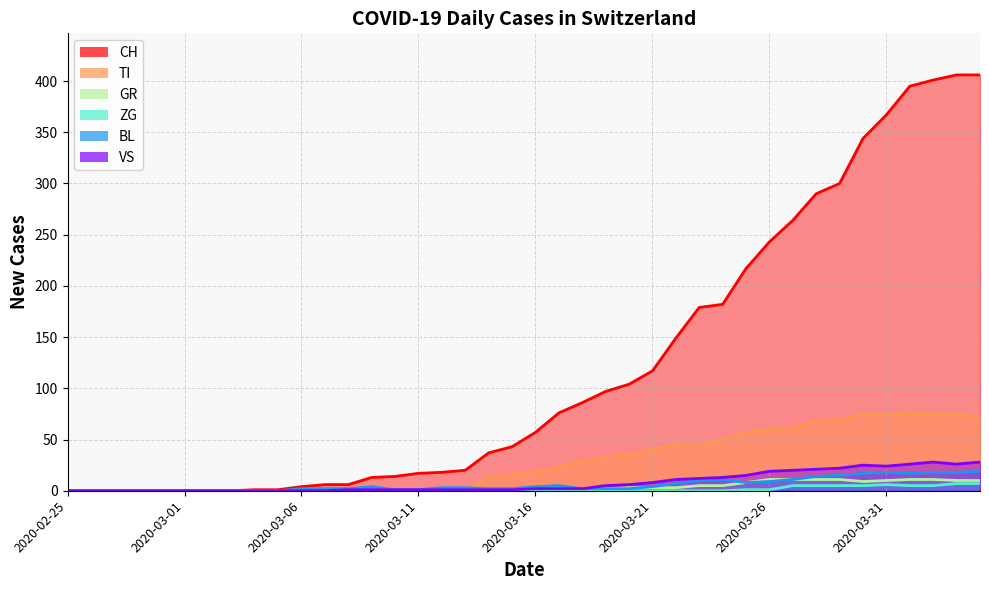

Which category has the lowest value across all series?

2020-02-25